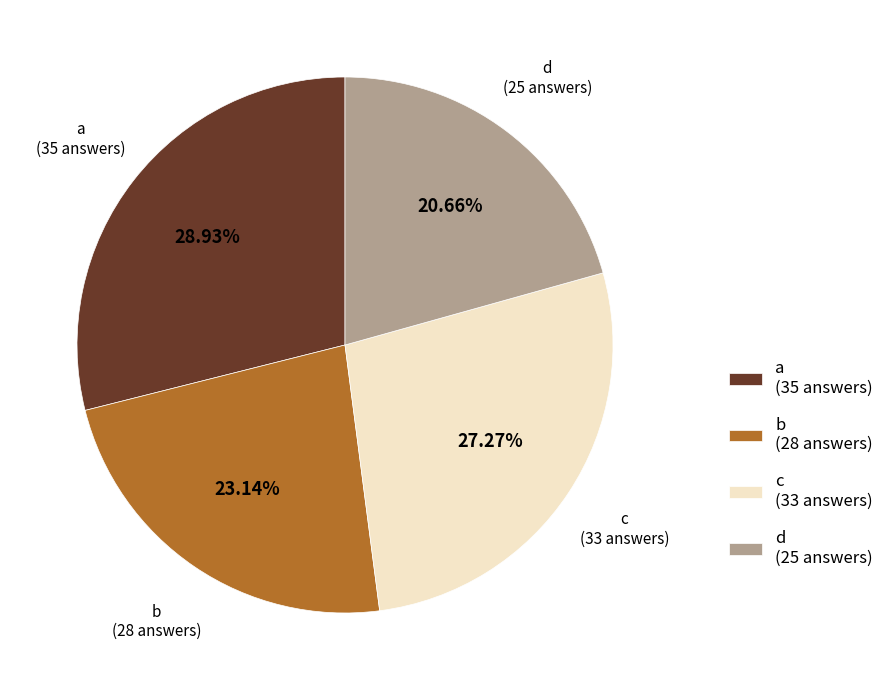

To the nearest percent, what is the combined percentage of d and c?

48%